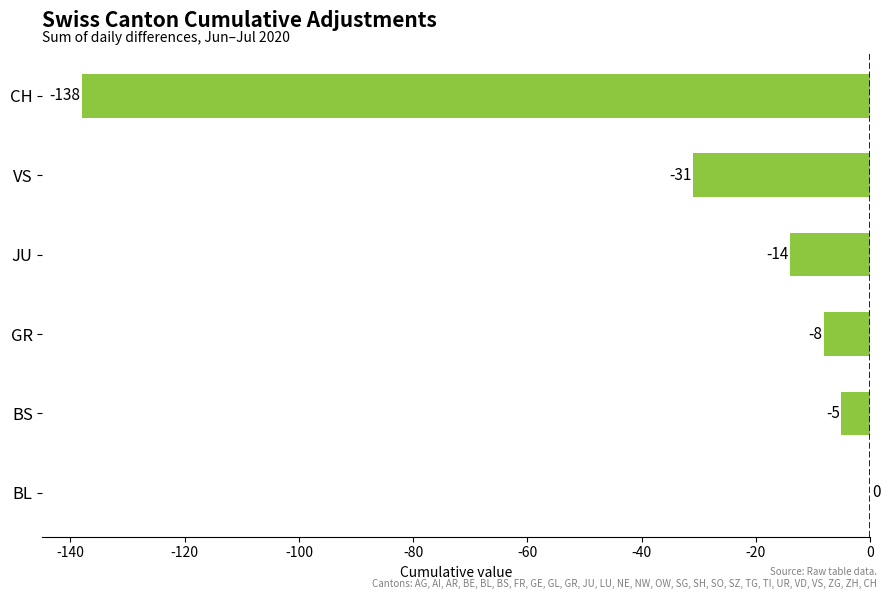

What is the sum of all values?

-196